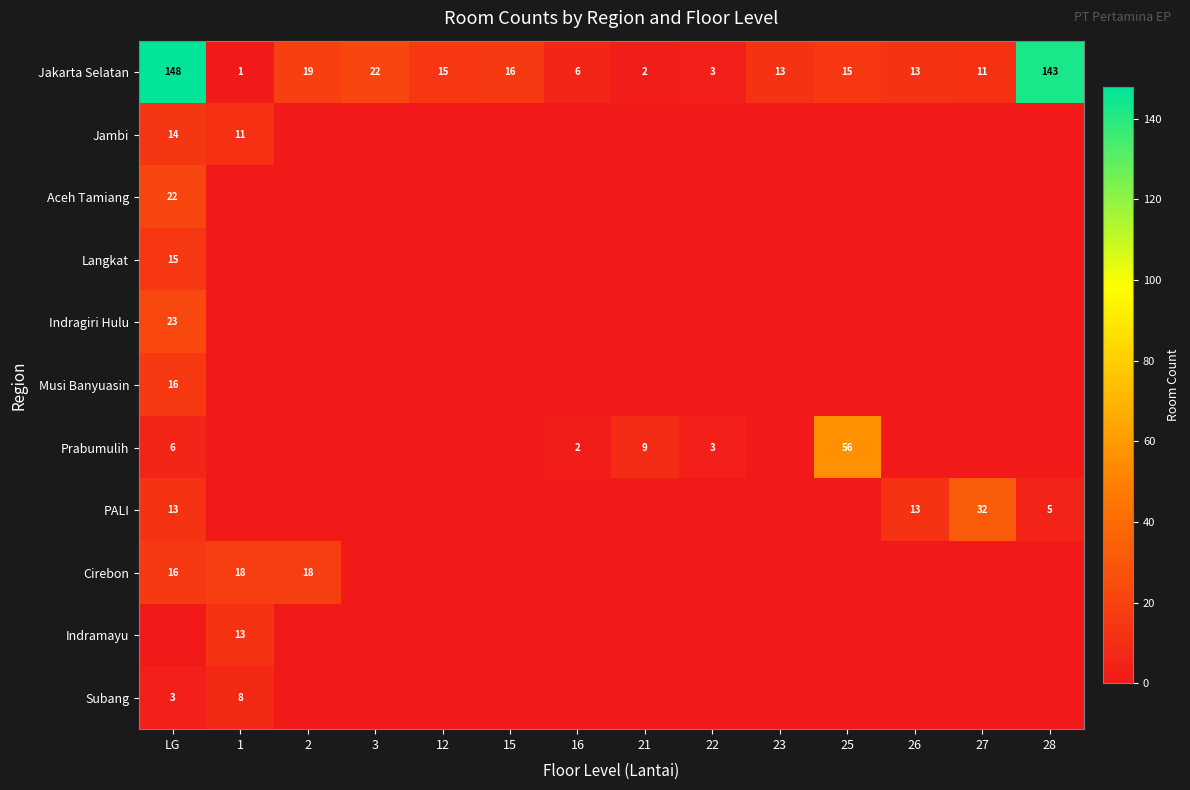

What is the sum of the Jakarta Selatan values at 3 and 15?

38